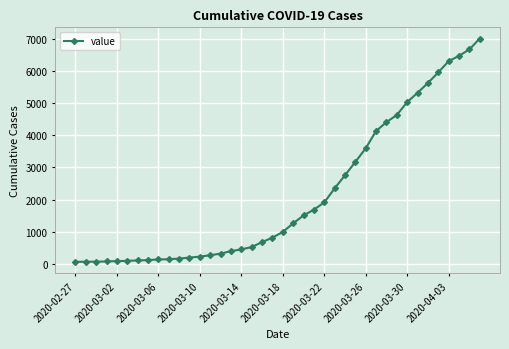

How many categories are shown in the chart?

40